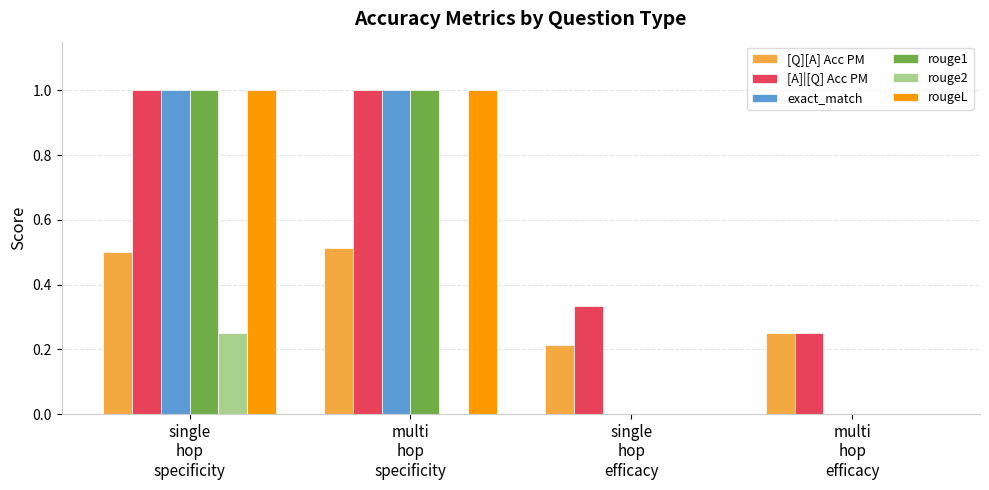

How many rougeL values are between 0 and 1?

4